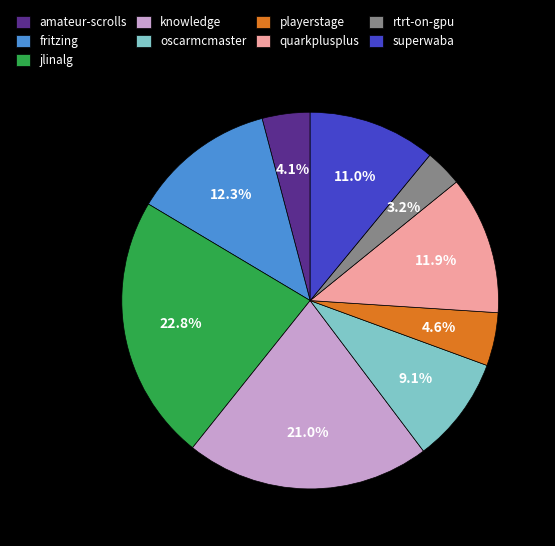

Do oscarmcmaster and fritzing together represent more than half of the pie?

No